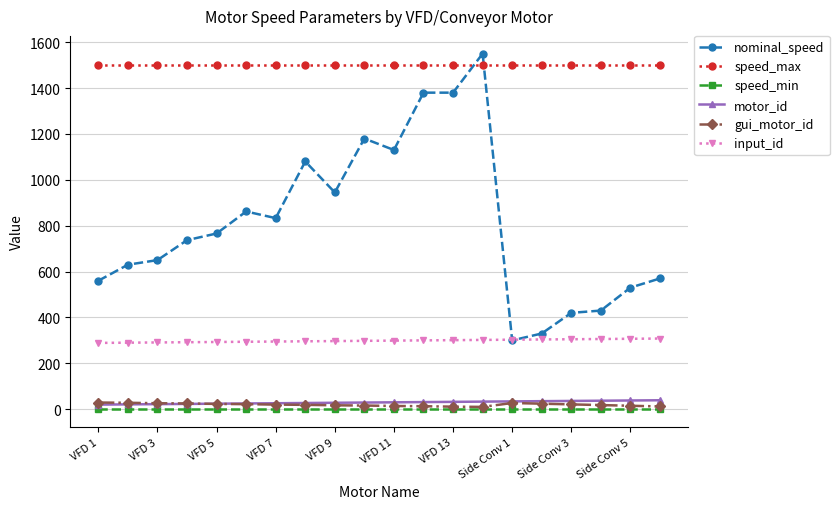

Which series has the largest range (max minus min)?

nominal_speed